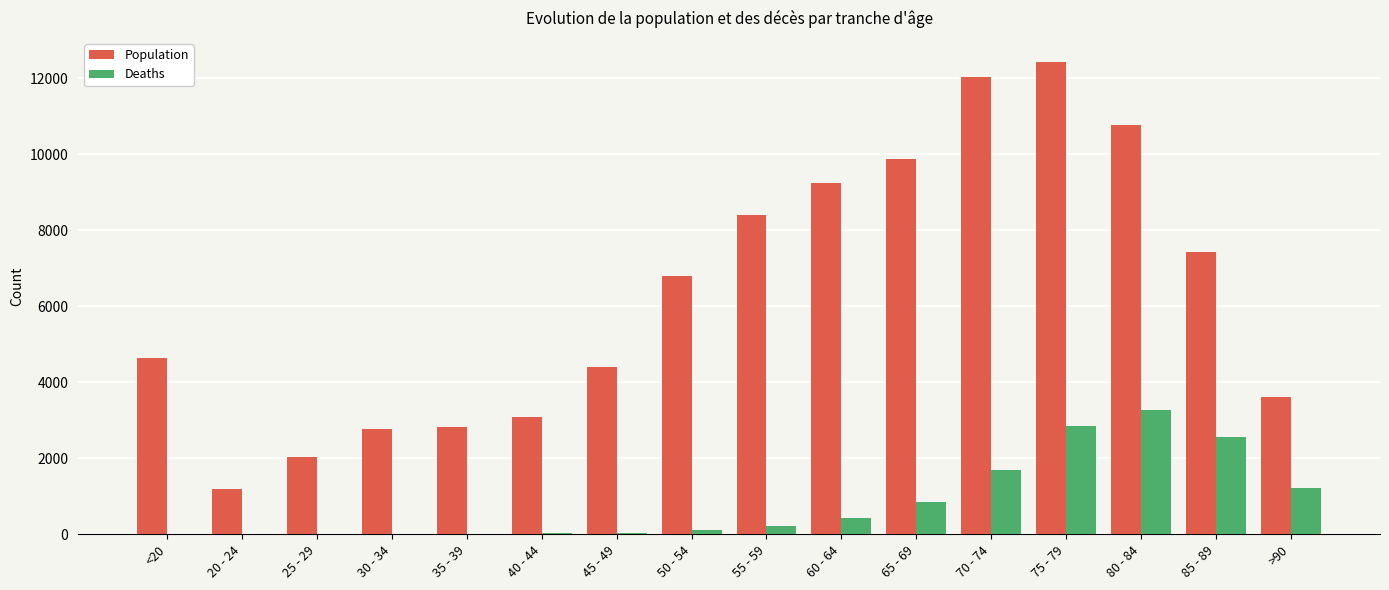

Between 30 - 34 and 55 - 59, which series saw the biggest shift?

Population